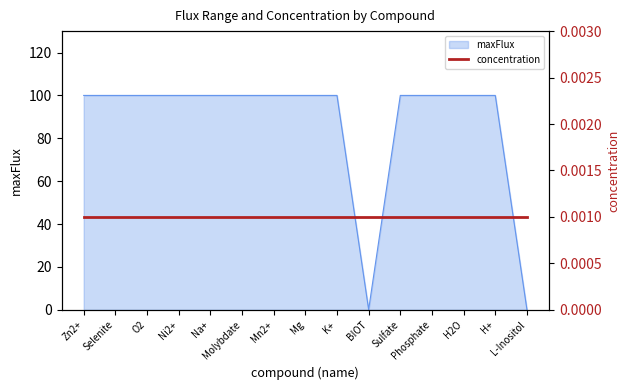

What is the difference between the second highest and second lowest values?

99.9